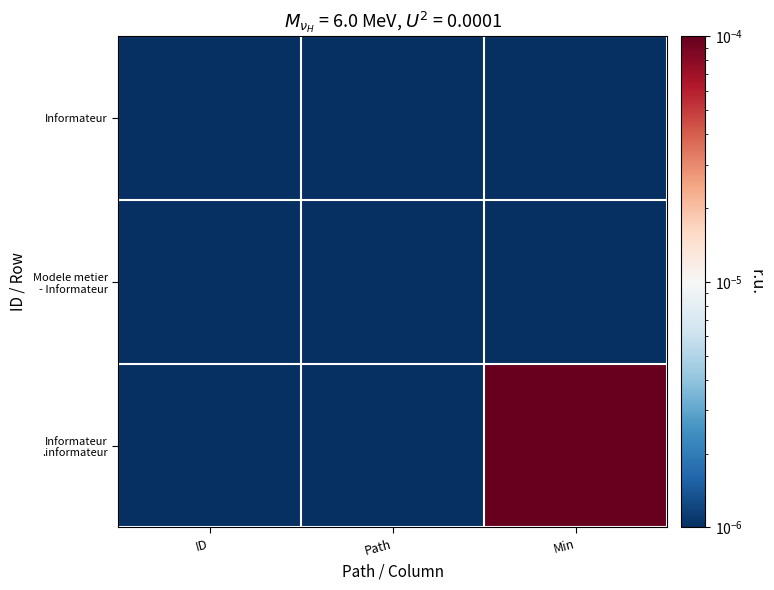

Which series has the largest total across all categories?

Informateur .informateur